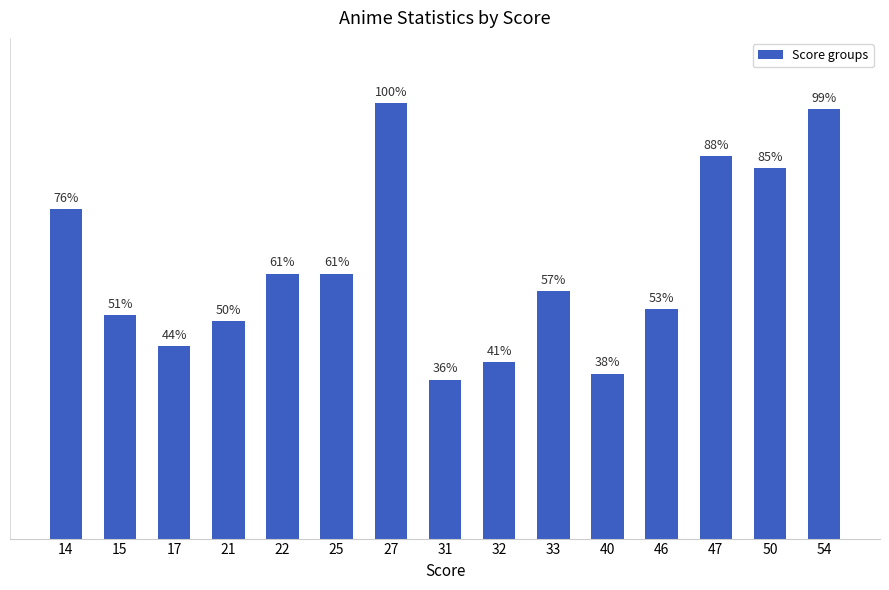

What is the greatest value displayed?

100.0